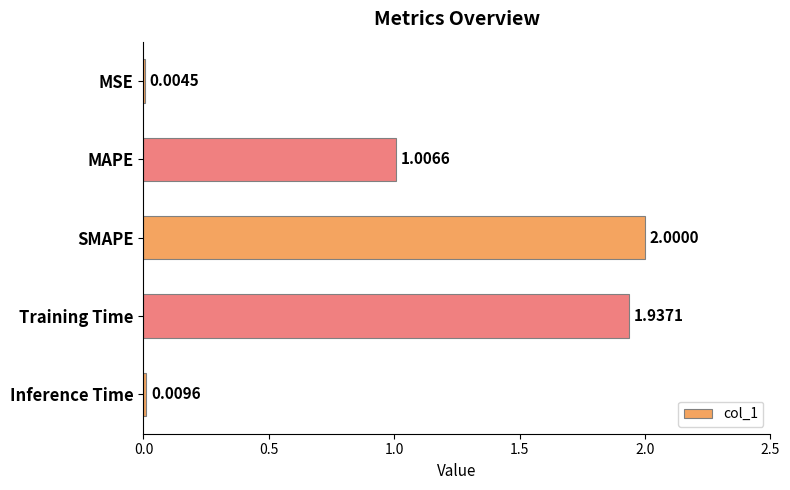

Where is the data nearest to the value 1?

MAPE